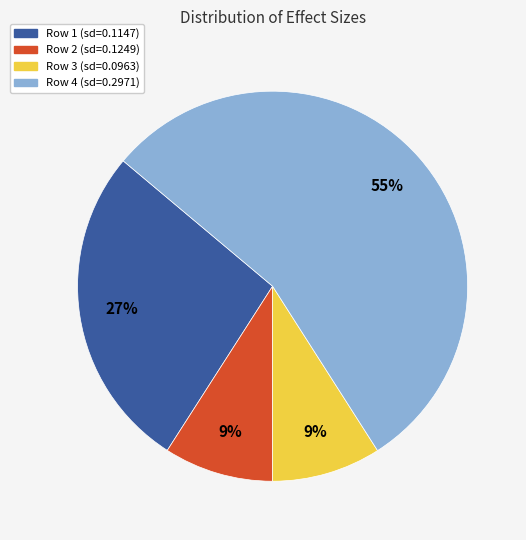

To the nearest percent, what is the average slice percentage?

25%